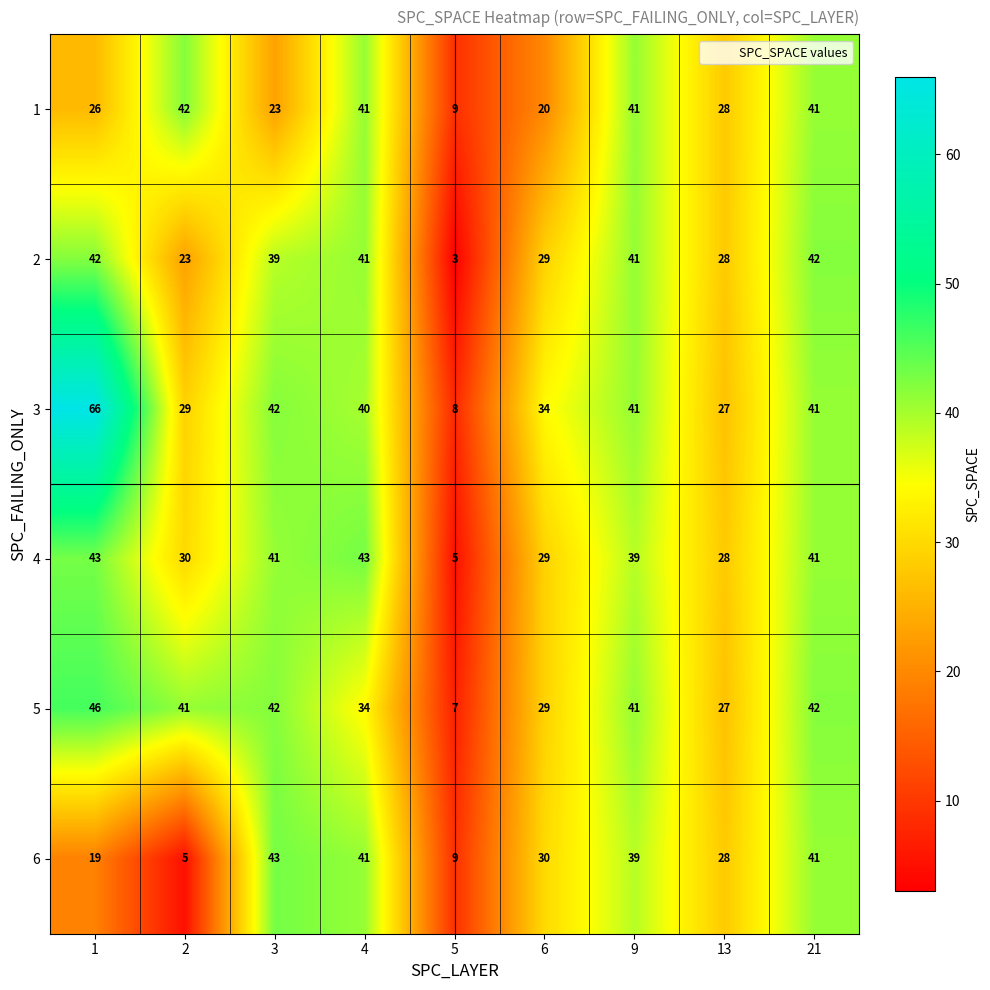

Where is 5 nearest to the value 26?

13